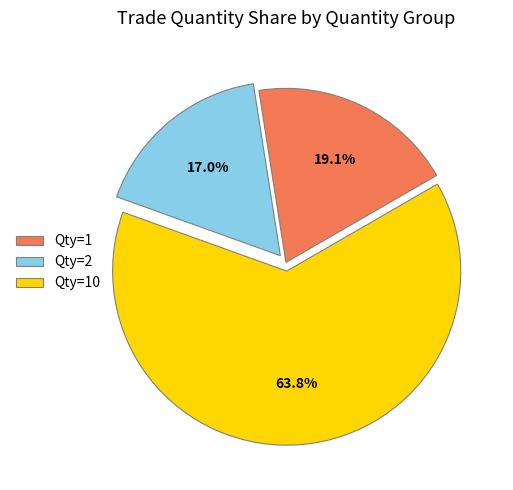

Does any single category account for the majority?

Yes